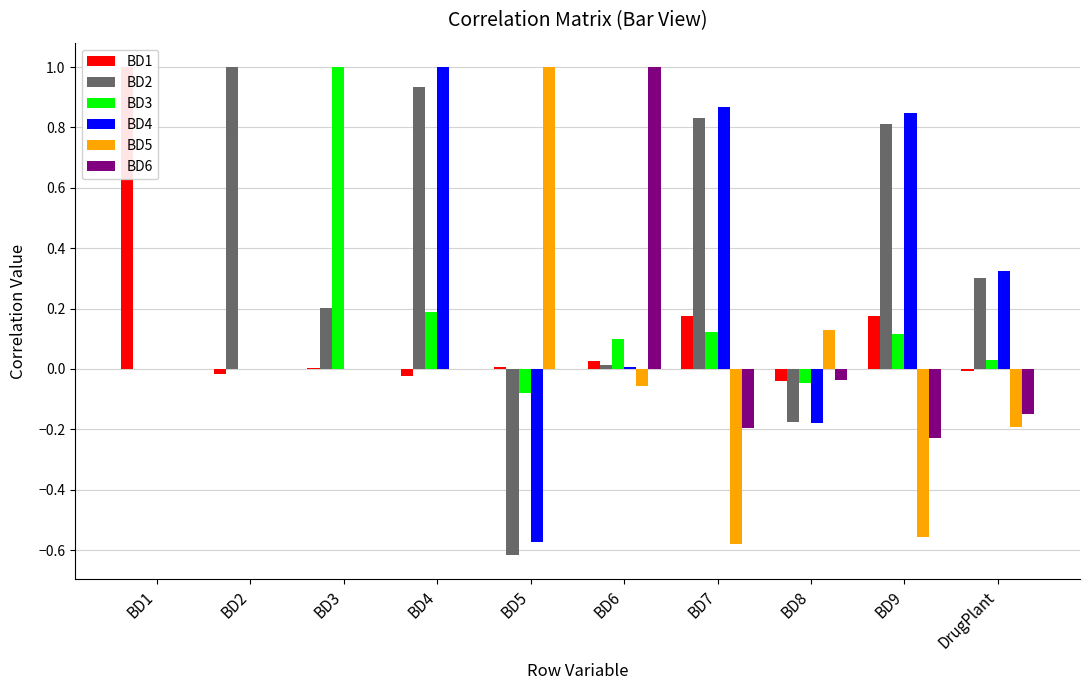

What is the difference between the maximum and minimum values in the BD6 series?

1.2